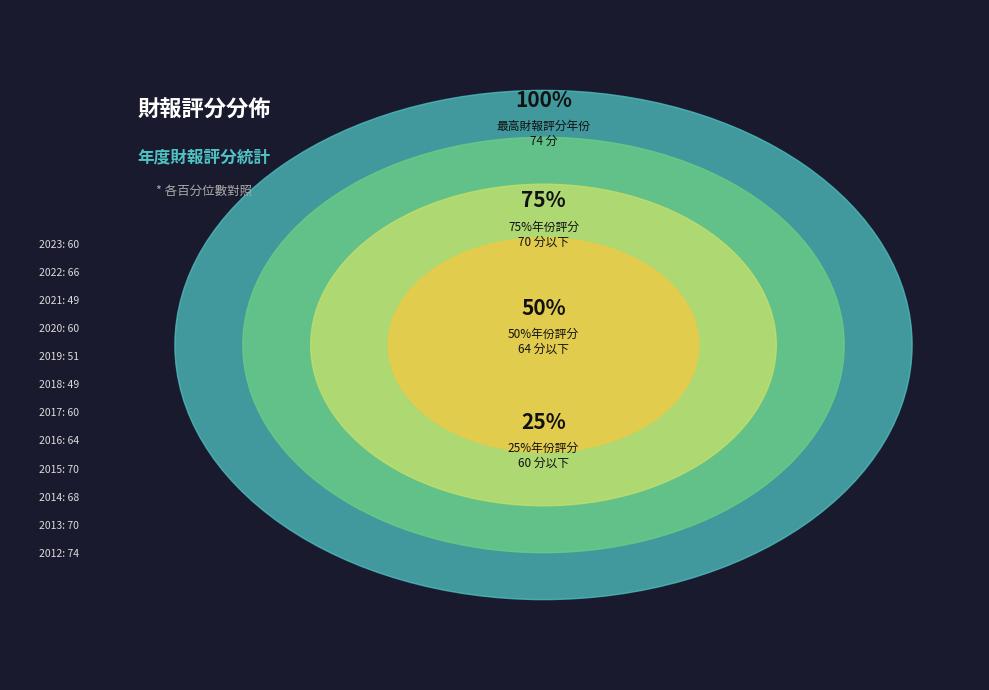

The 2014 slice represents 3% of the pie. True or false?

False